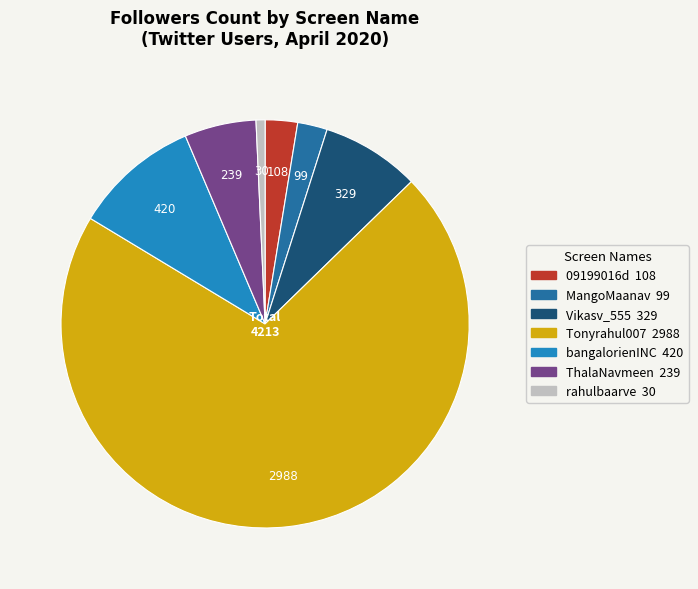

What is the ratio of the value at Vikasv_555 to the value at ThalaNavmeen?

1.4